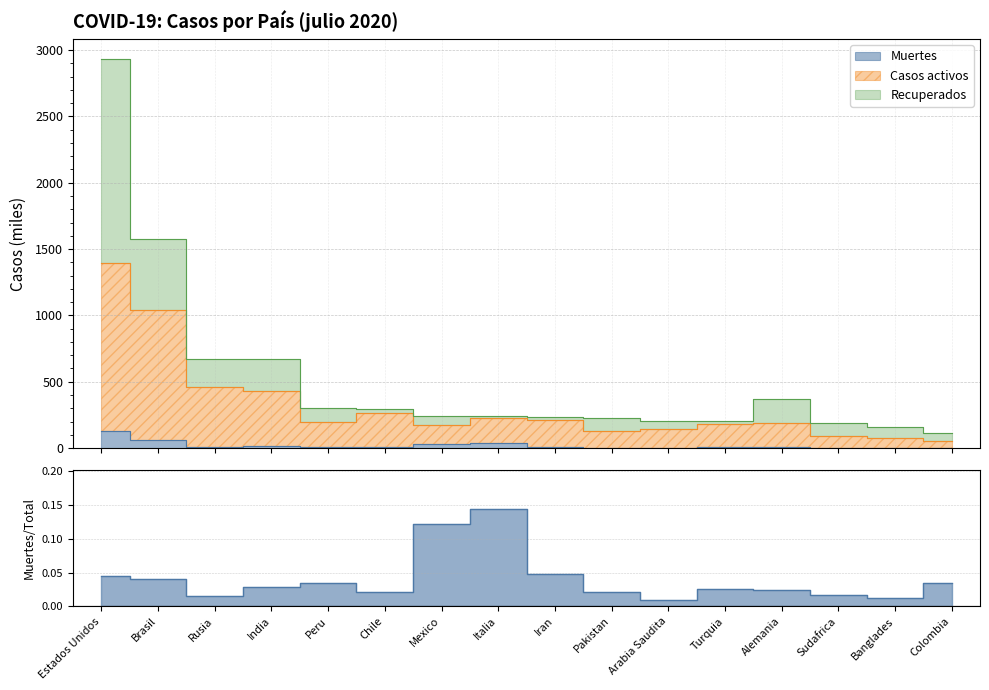

True or false: Casos activos and Muertes intersect in this chart.

False